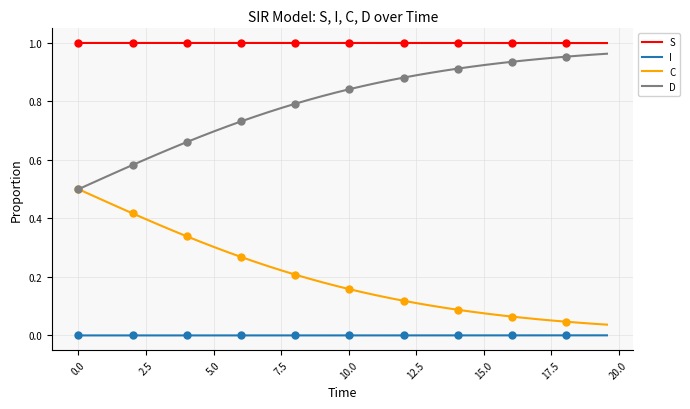

True or false: I and S intersect in this chart.

False